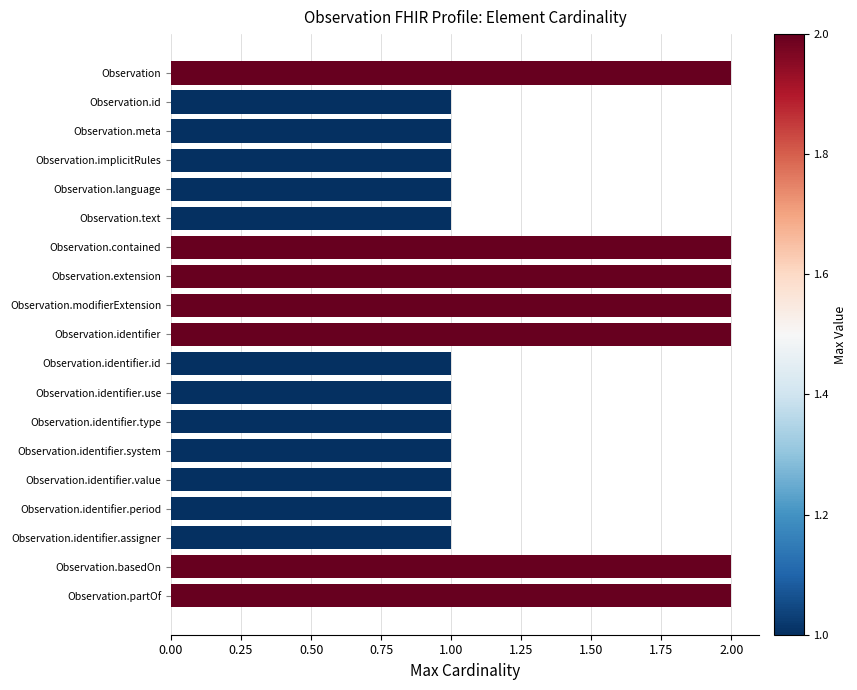

How many bars are there in total?

19